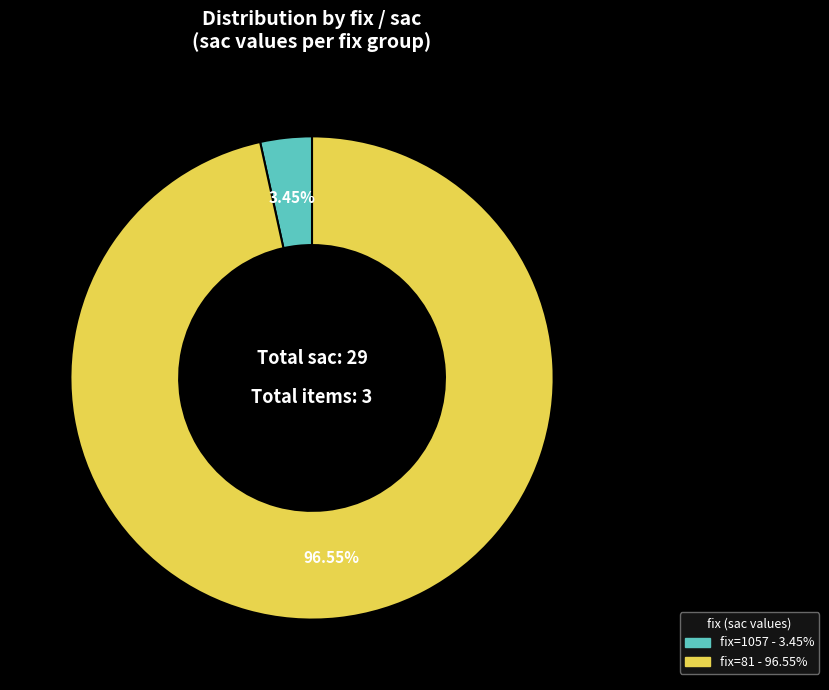

How many segments does this pie chart have?

2